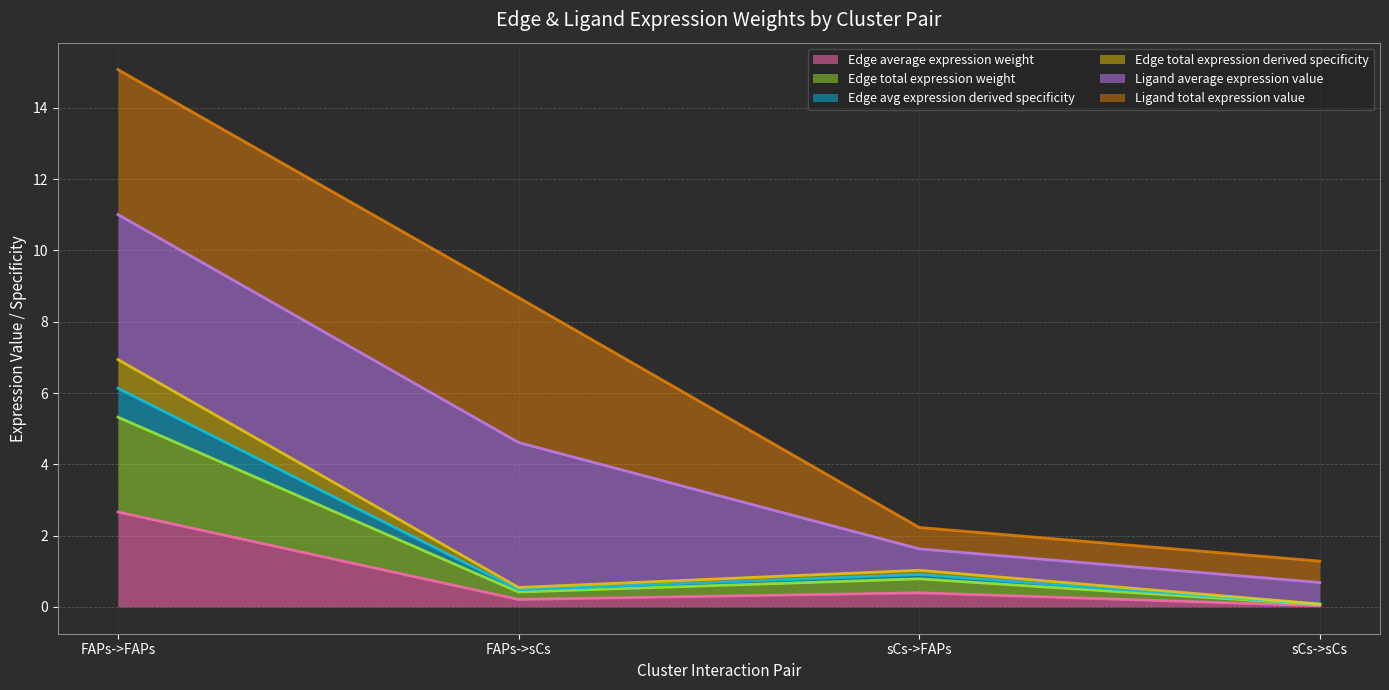

What is the average value of the Edge average expression weight series?

0.8